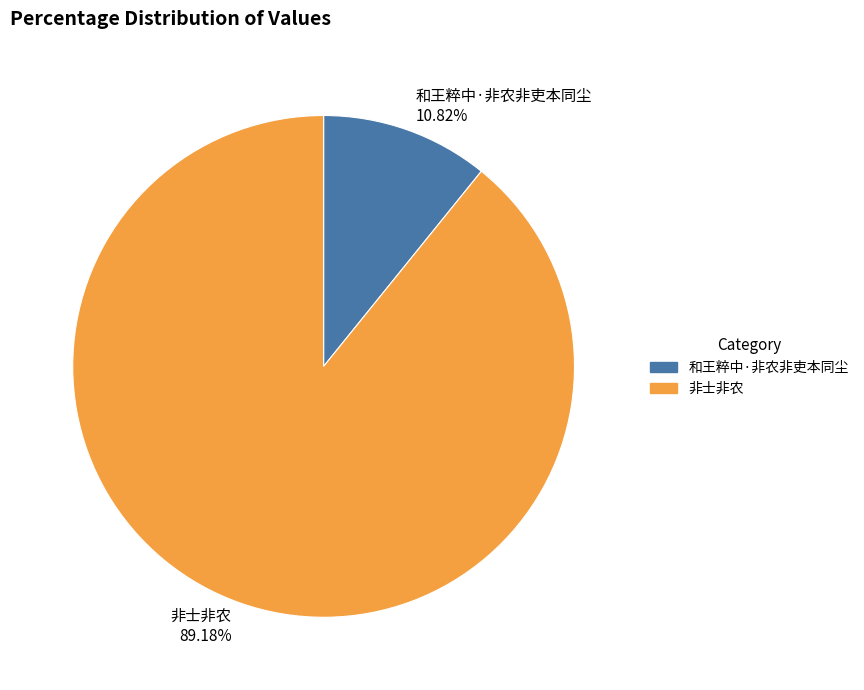

Combined, what portion of the pie is 和王粹中·非农非吏本同尘 and 非士非农?

100.0%